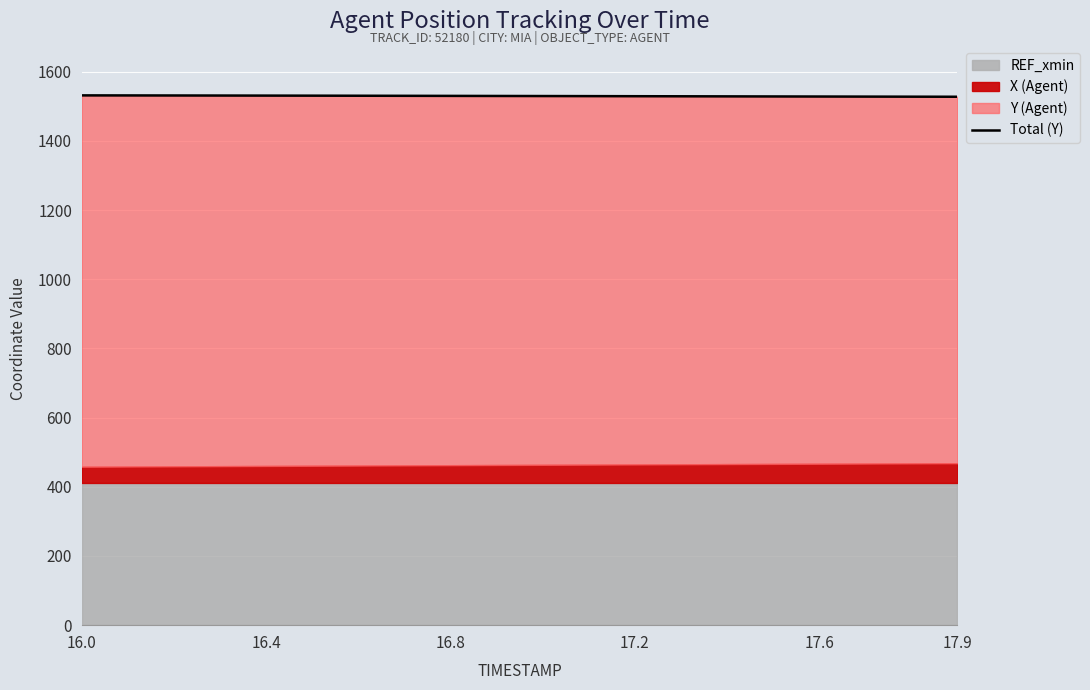

What is the ratio of the value at 9 to the value at 16?

1.0